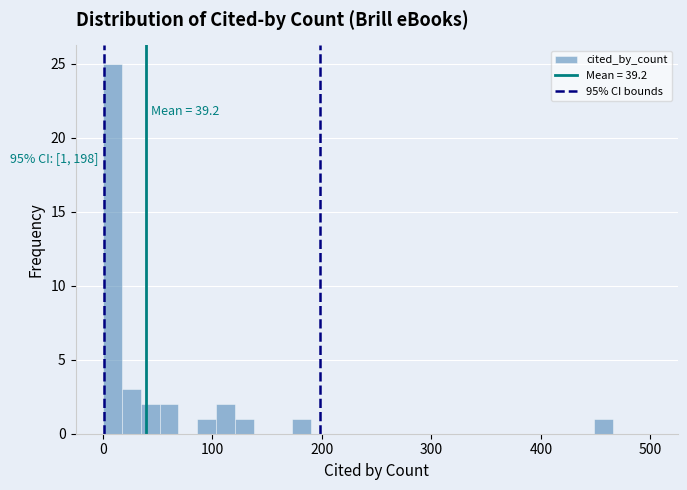

Read against the x-axis, roughly where is the centre of the tallest bar?

10